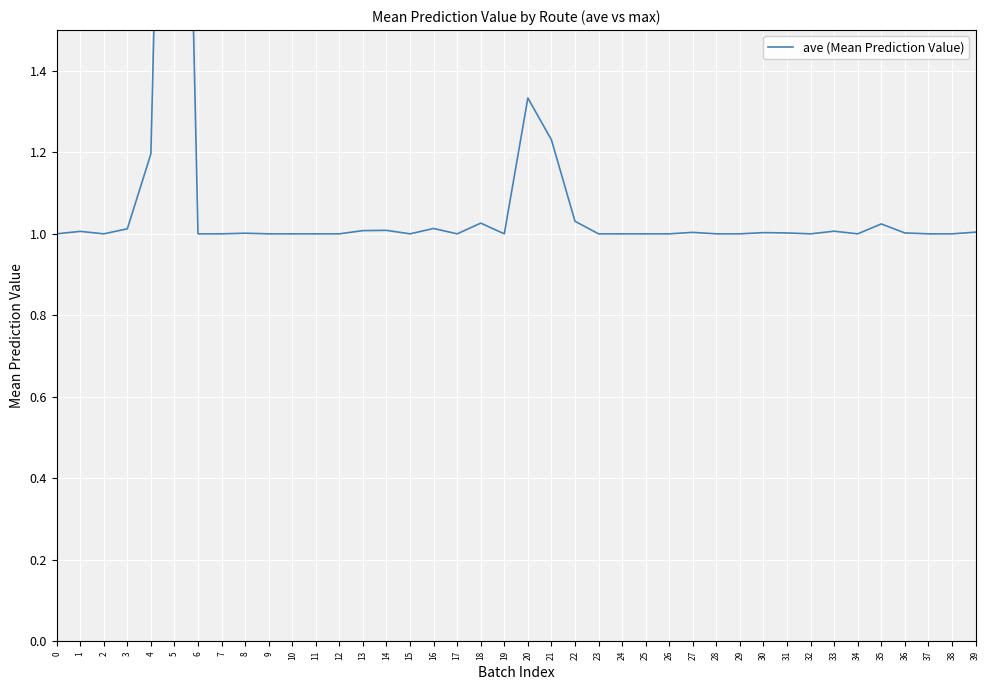

Is it true that the value at 3 is 1.0?

True